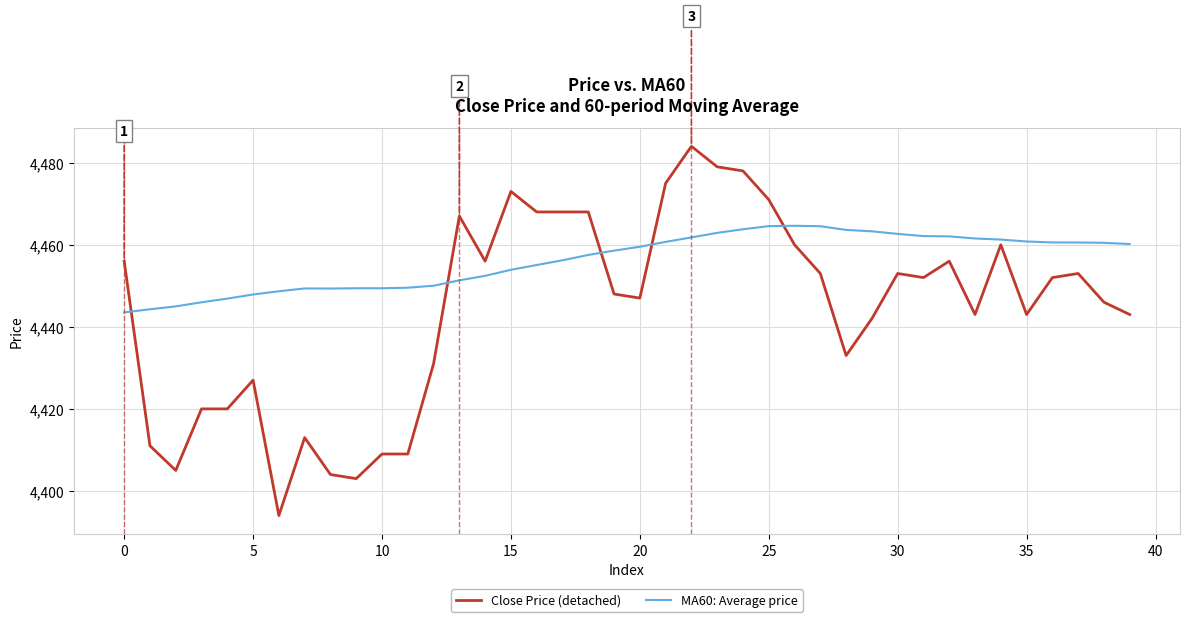

Rank the series by their maximum value, from lowest to highest.

MA60: Average price, Close Price (detached)